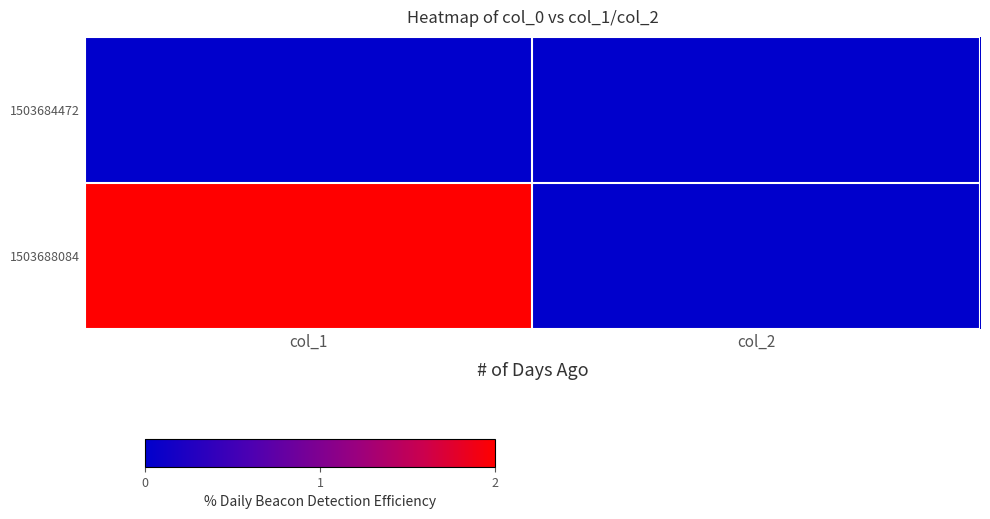

Which has a higher value, col_1 or col_2?

col_1